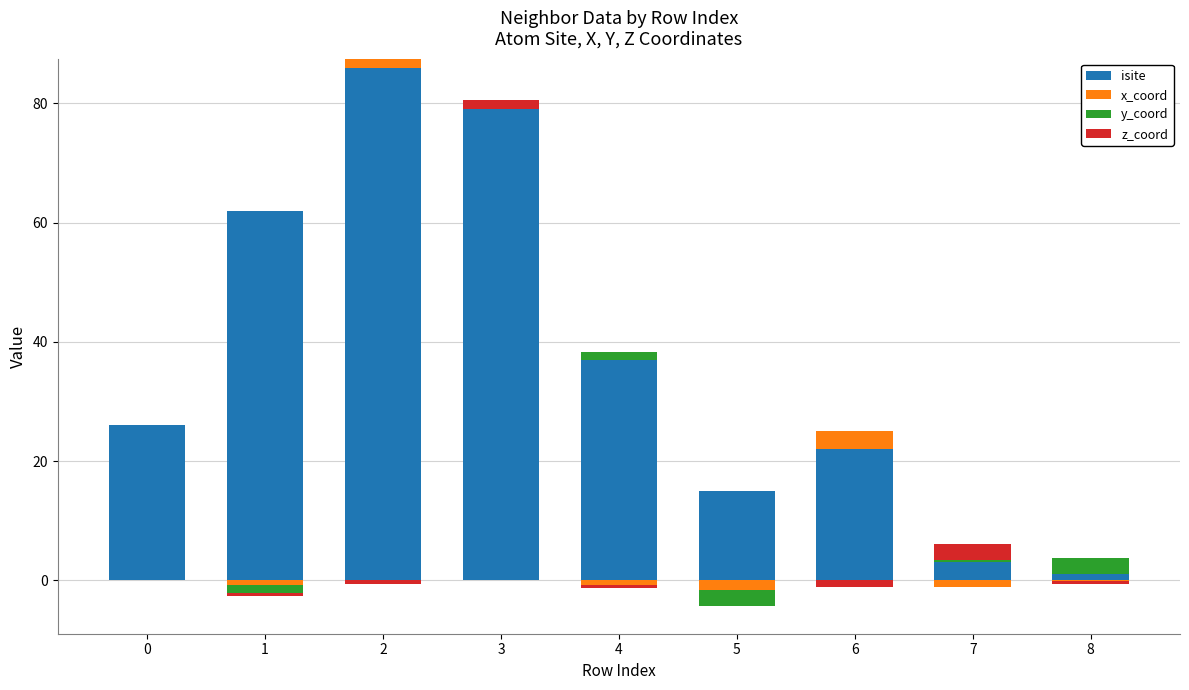

List the series in order of their peak value, highest first.

isite, x_coord, y_coord, z_coord